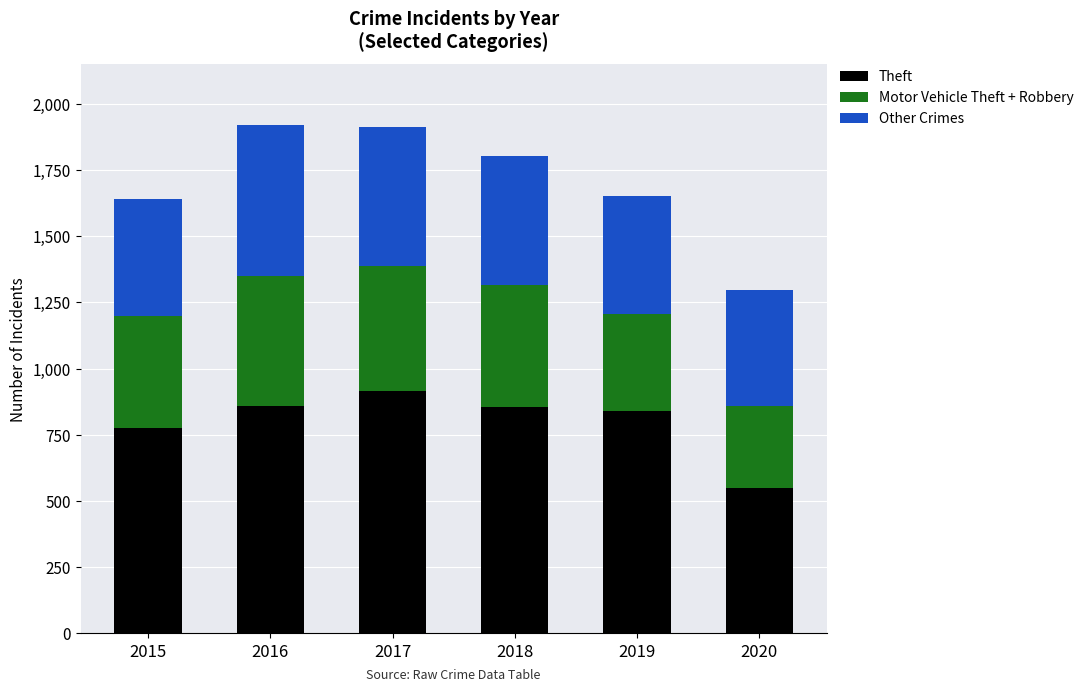

Does the chart contain stacked bars?

Yes